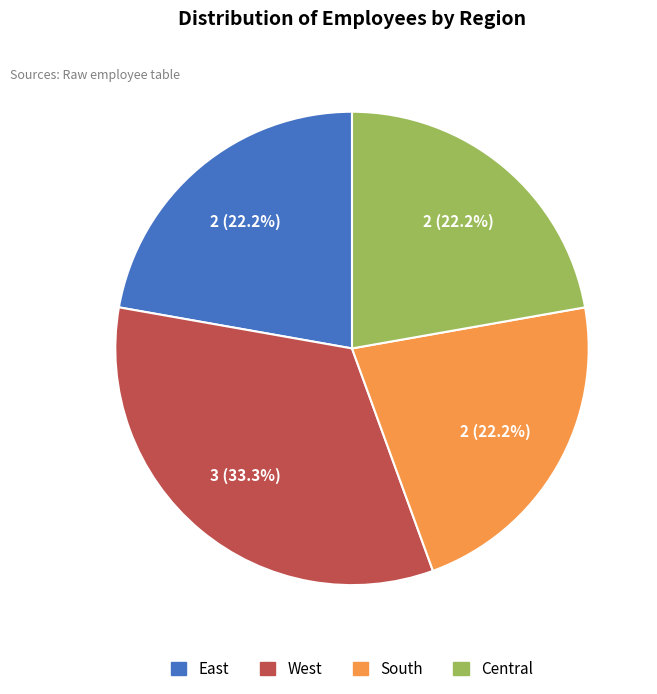

What percentage is NOT represented by South?

77.8%